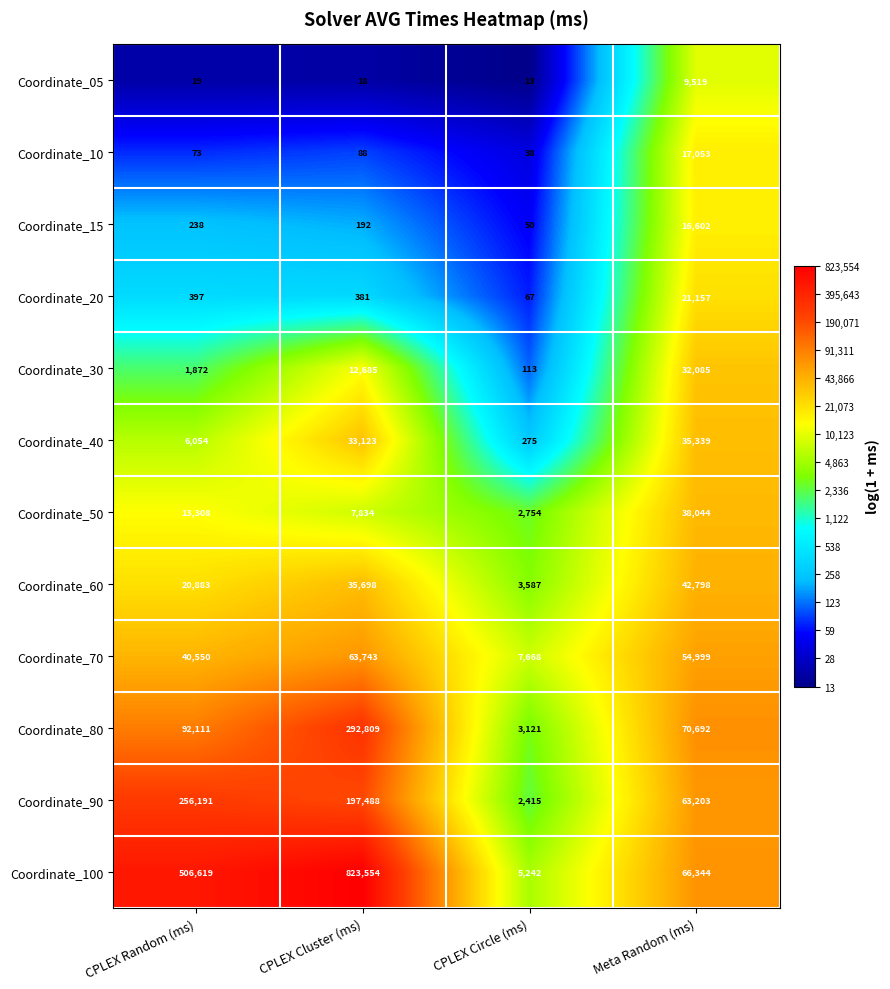

At which category does the chart reach its peak across all series?

CPLEX Cluster (ms)